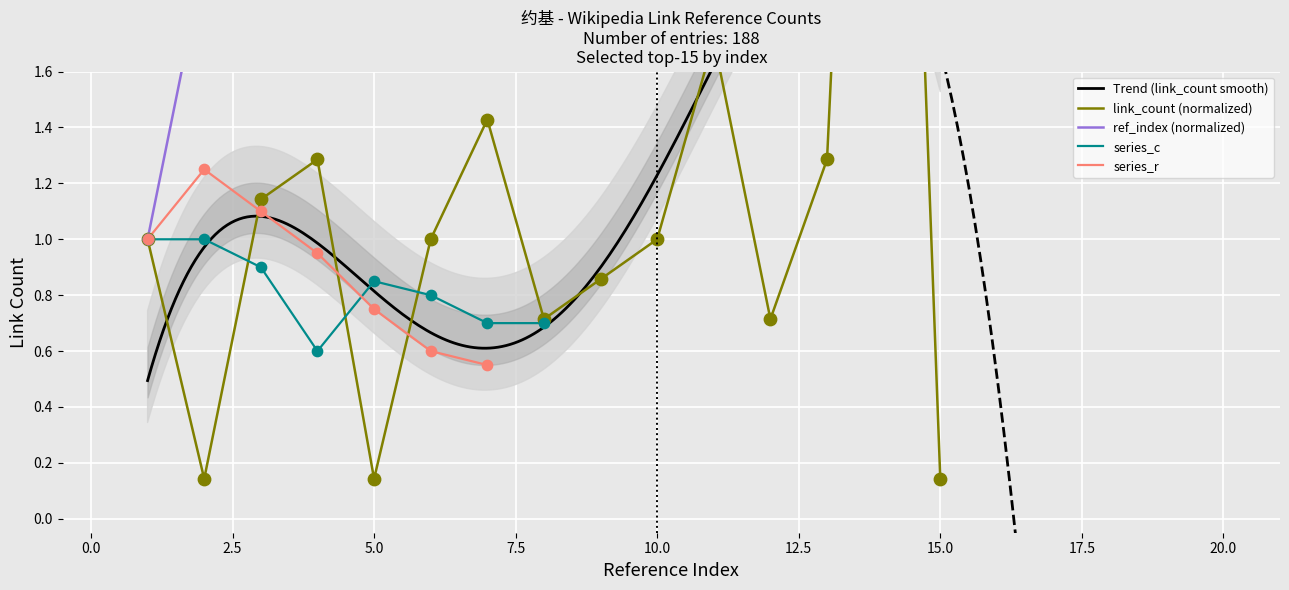

Which series contains the lowest Y value?

link_count